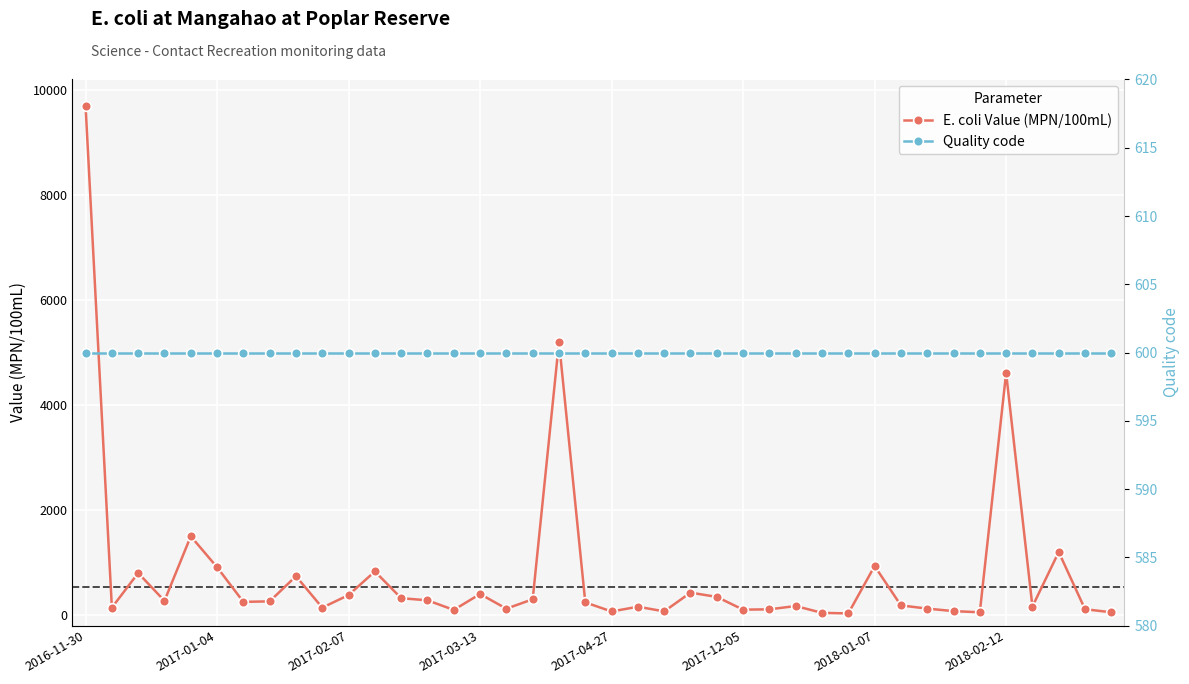

What is the greatest value displayed?

9700